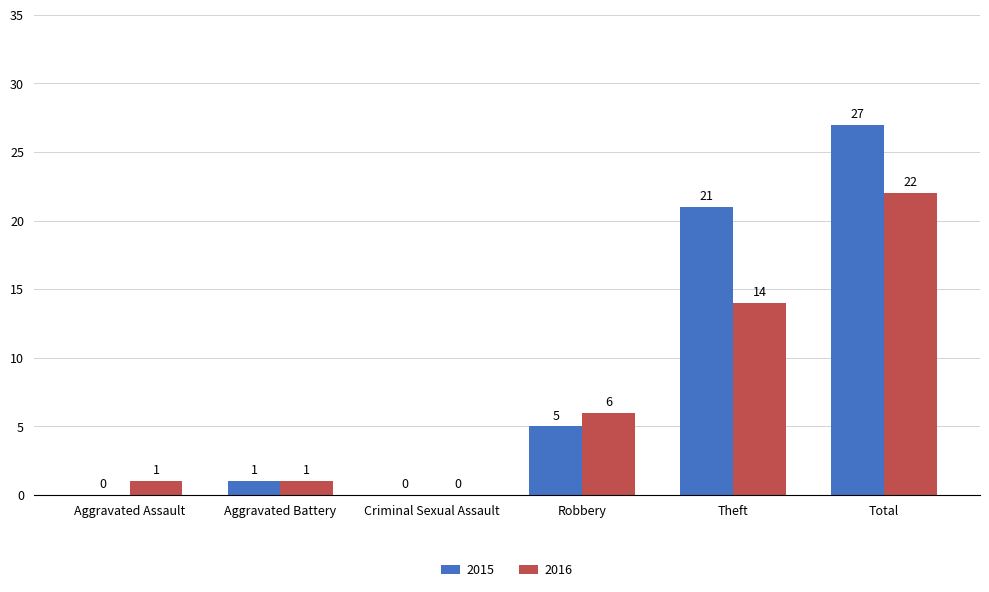

Are the bars grouped side by side (vs. stacked)?

Yes